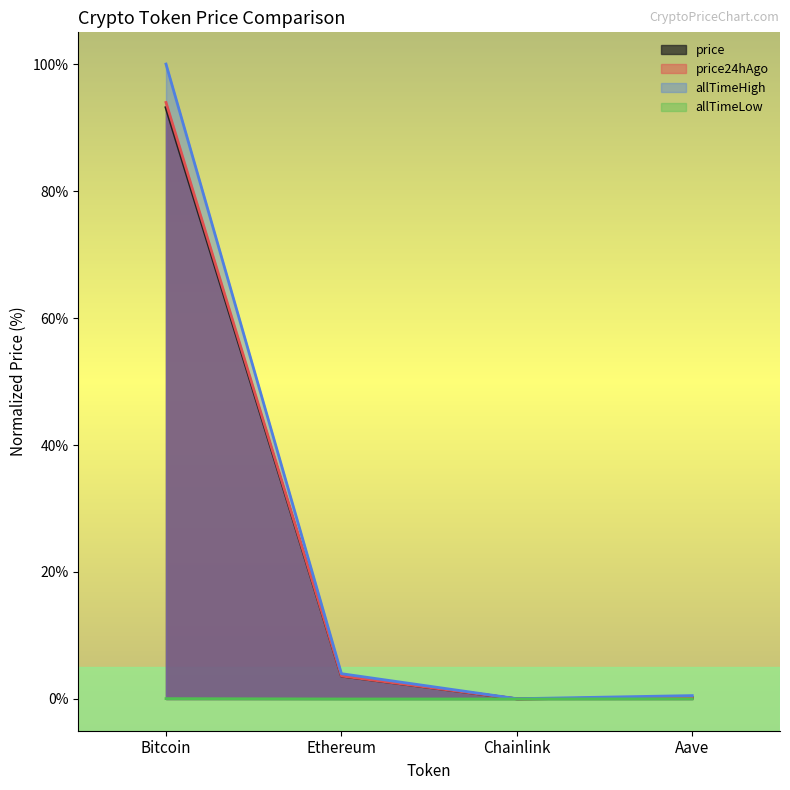

True or false: allTimeHigh and price intersect in this chart.

False